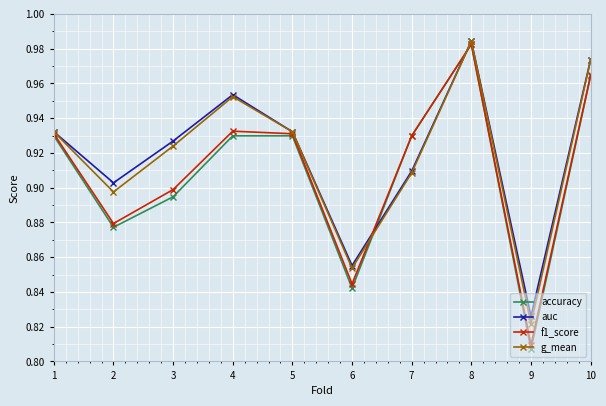

Which label corresponds to the smallest value in the chart?

9